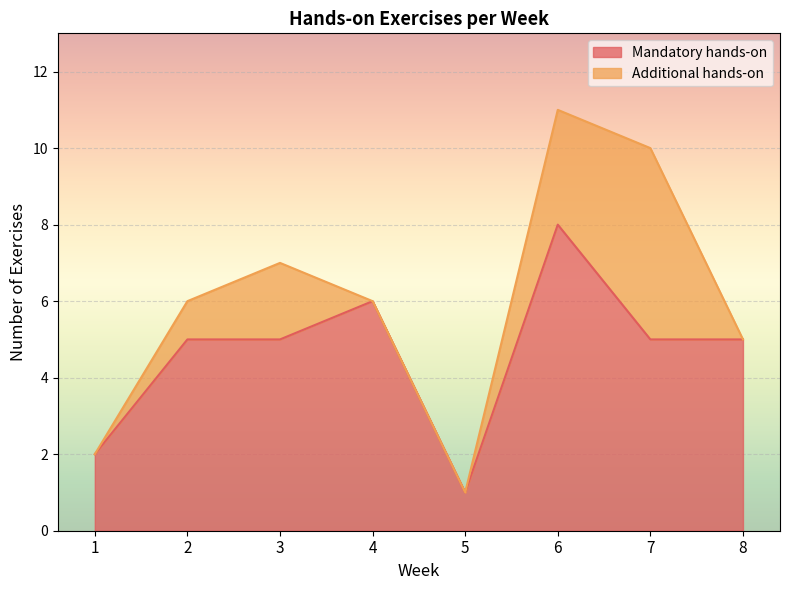

Rank the categories by value from lowest to highest.

5, 1, 2, 3, 7, 8, 4, 6